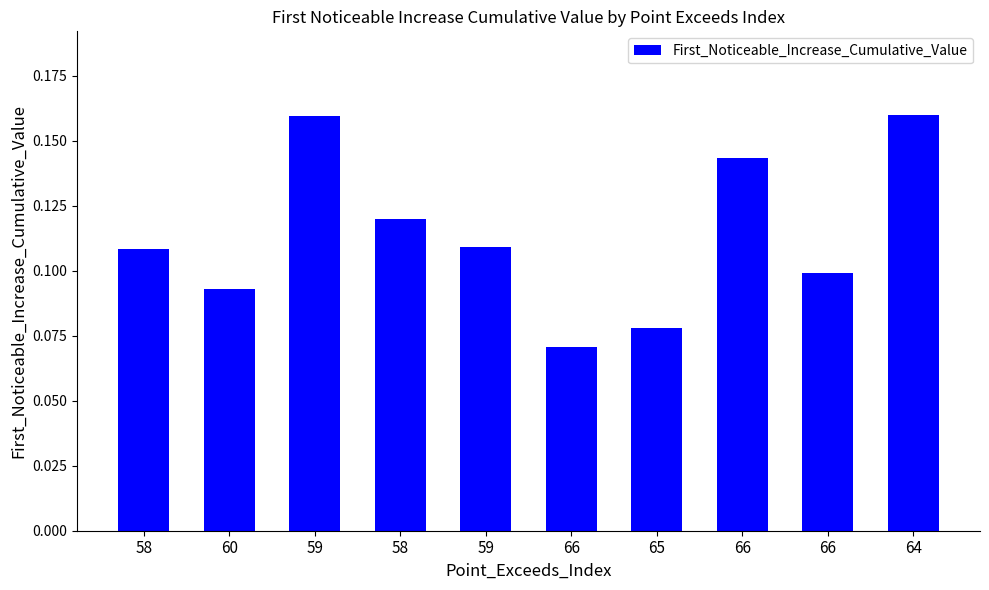

Reading left to right, list all the values displayed in this chart.

0.1	0.1	0.2	0.1	0.1	0.1	0.1	0.1	0.1	0.2